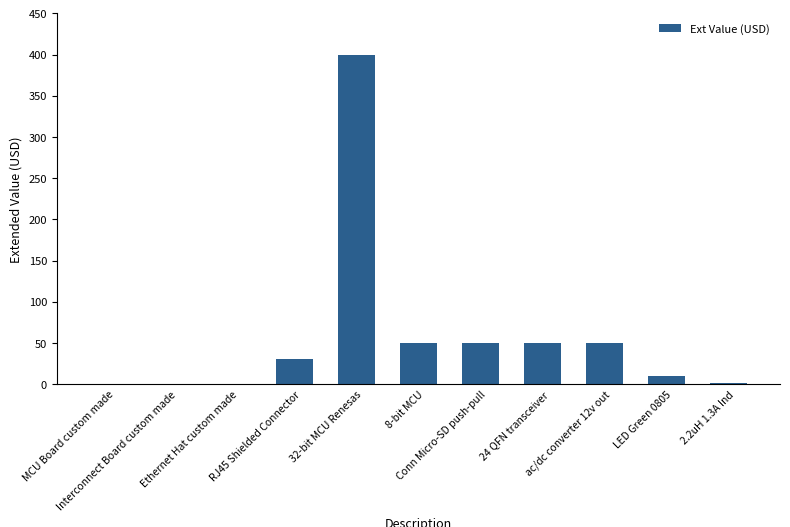

Count the number of categories in the chart.

11